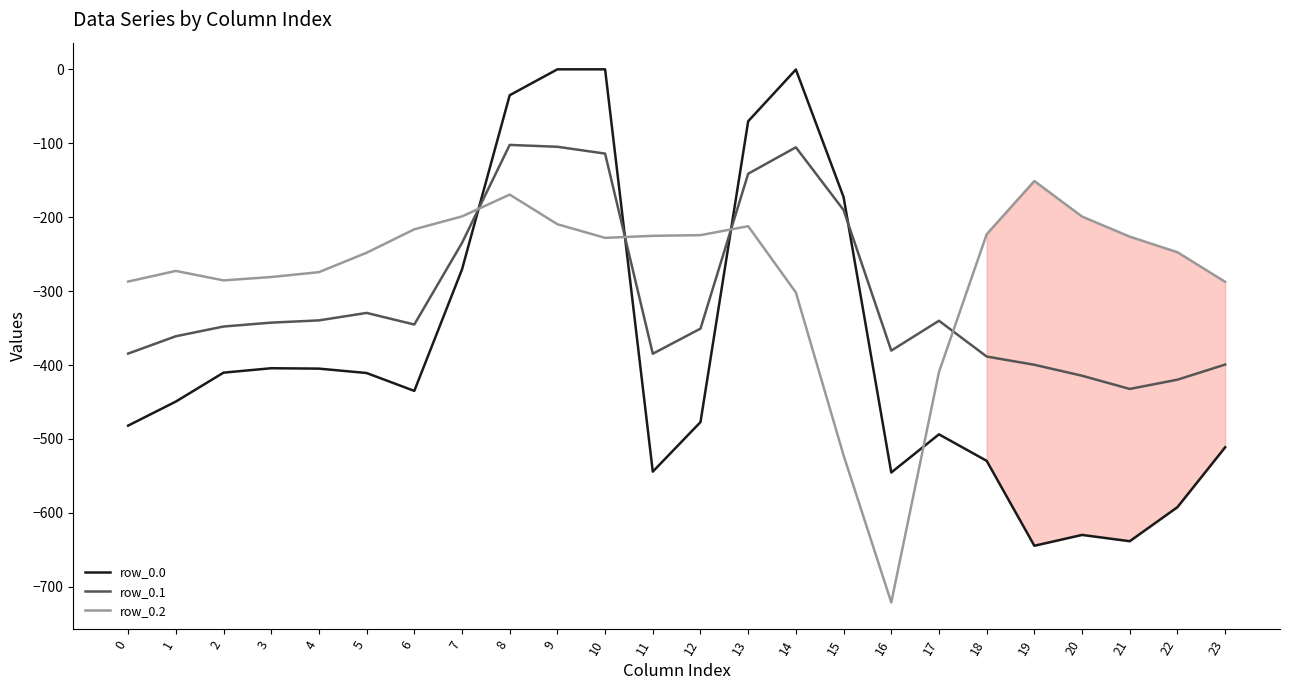

The value of row_0.2 at 17 is -409.5. True or false?

True